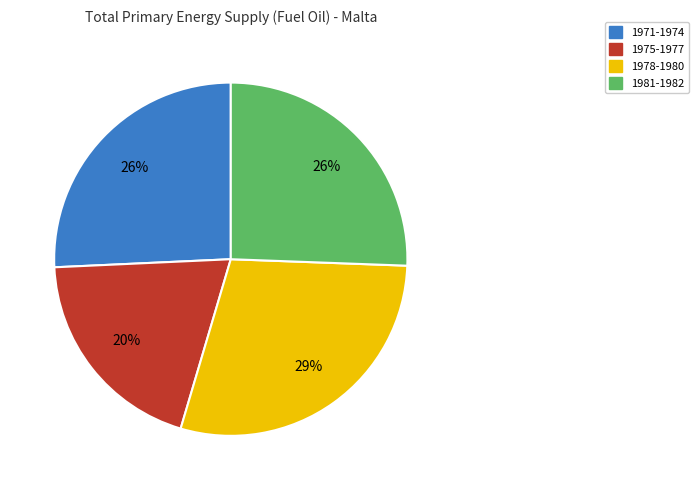

To the nearest percent, what is the difference between the largest and smallest slice percentages?

9%